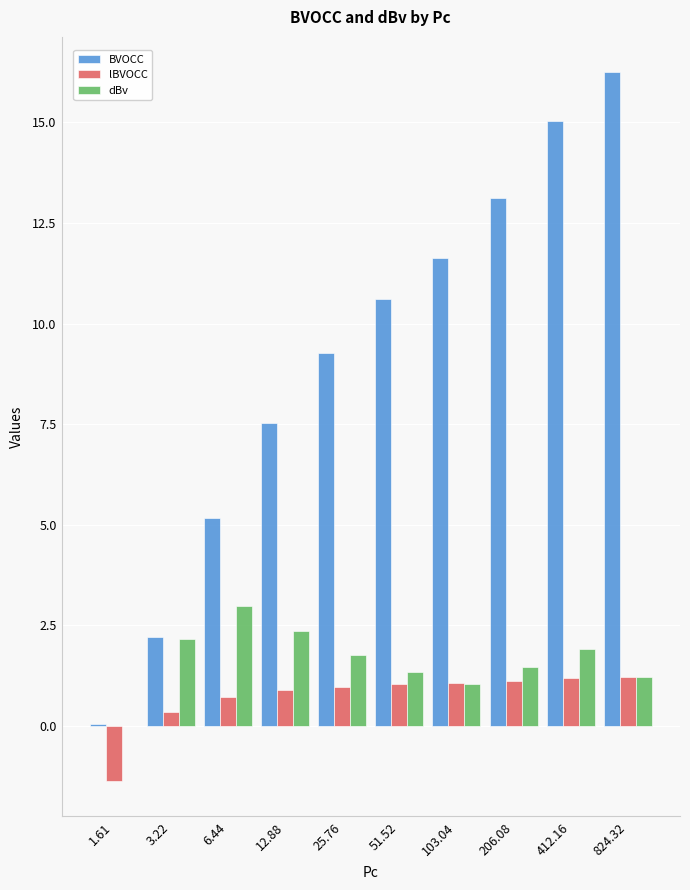

What is the spread (max minus min) of values at 412.16?

13.8